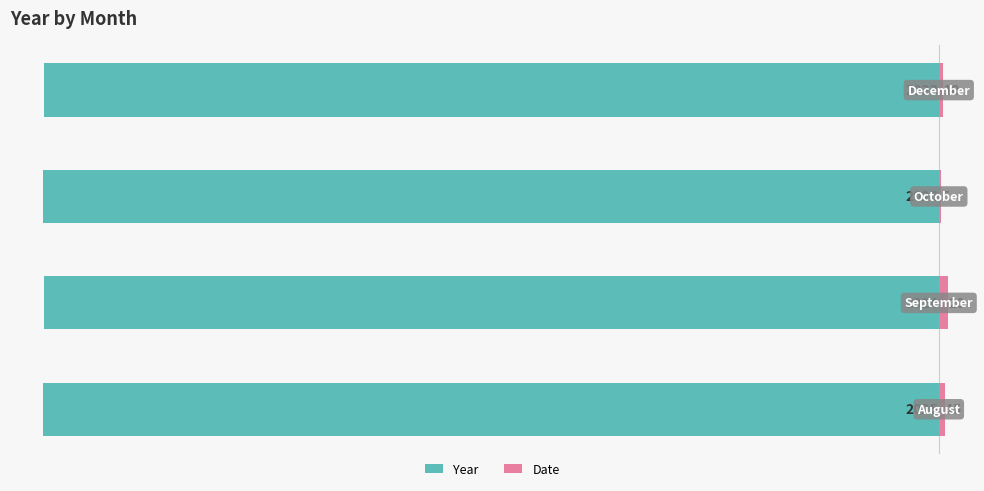

At how many categories does at least one series exceed -1316?

4